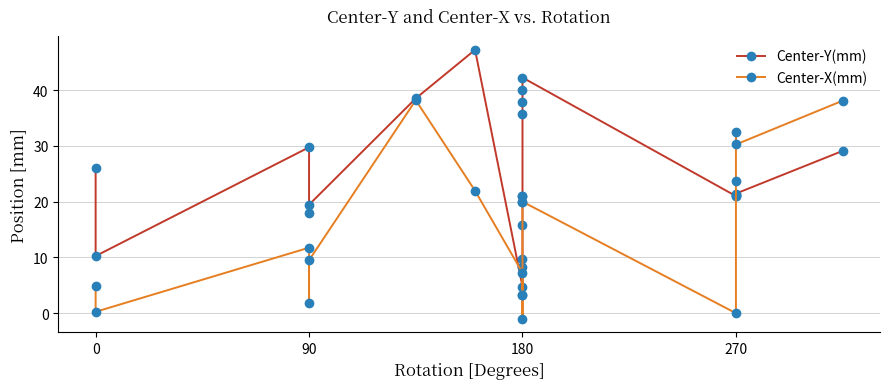

Reading left to right, transcribe all the data shown in this chart.

Center-Y(mm): 26.1	10.2	29.8	18.0	19.5	38.5	47.2	4.8	9.8	8.2	15.8	35.7	37.8	40.0	42.2	21.0	21.0	21.1	21.4	29.1
Center-X(mm): 4.9	0.2	11.8	1.8	9.5	38.2	21.9	7.2	3.2	3.2	-1.0	21.1	21.1	20.0	20.0	0.0	23.8	32.5	30.2	38.1